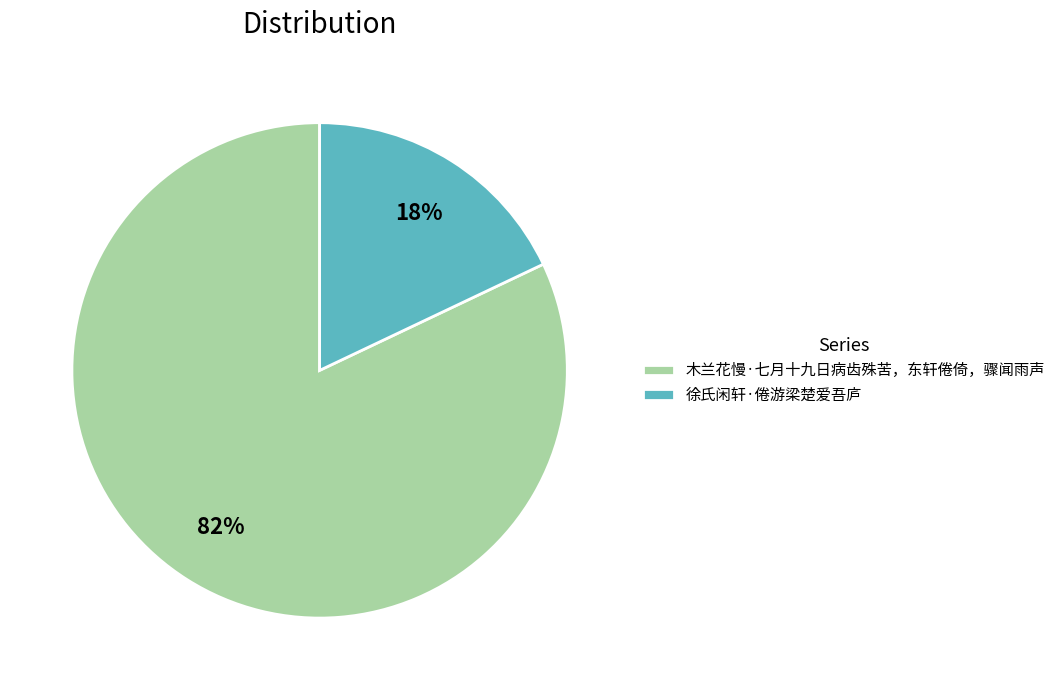

Does 徐氏闲轩·倦游梁楚爱吾庐 represent more than half of the total?

No